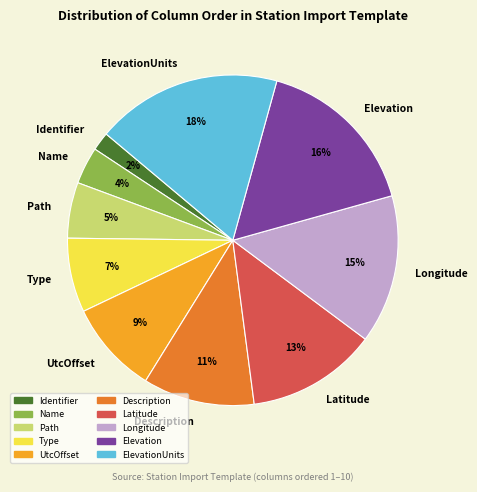

How many segments does this pie chart have?

10